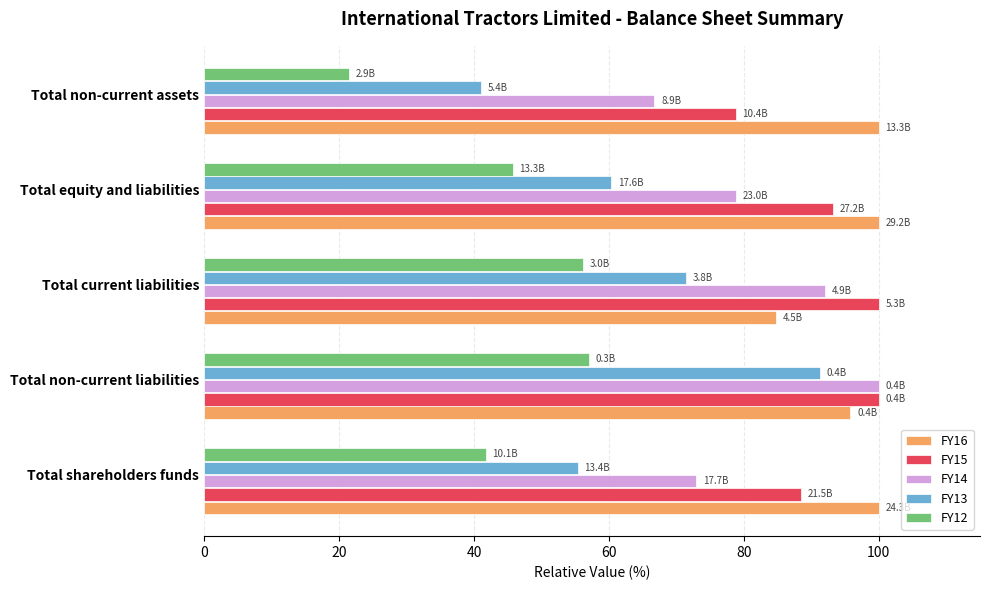

Is it true that FY12 equals 57.0 at Total non-current liabilities?

True